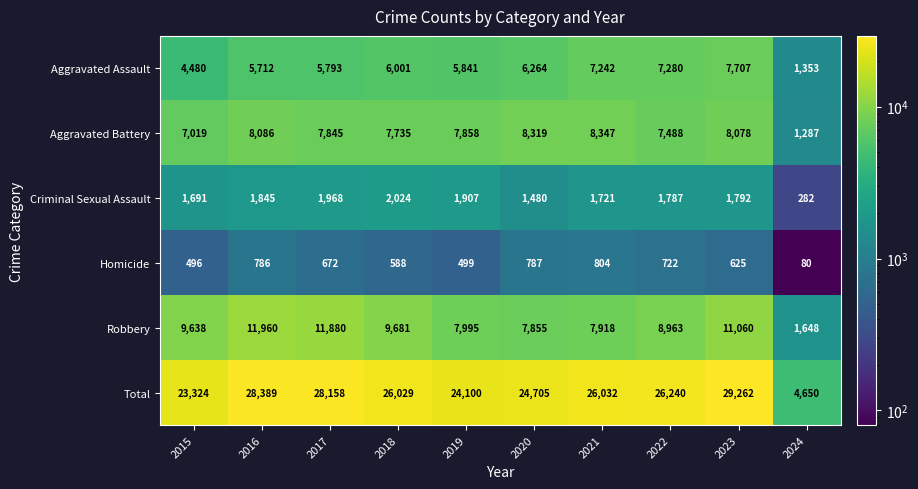

List the labels in order of Aggravated Battery value, largest first.

2021, 2020, 2016, 2023, 2019, 2017, 2018, 2022, 2015, 2024